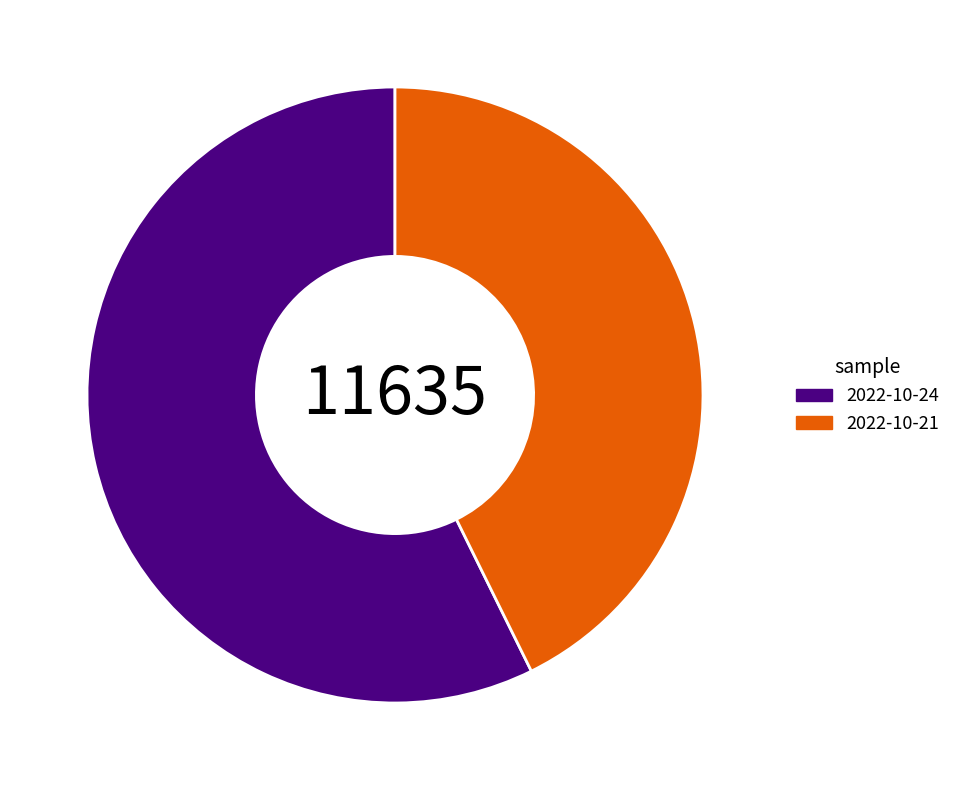

Which slice is the largest?

2022-10-24